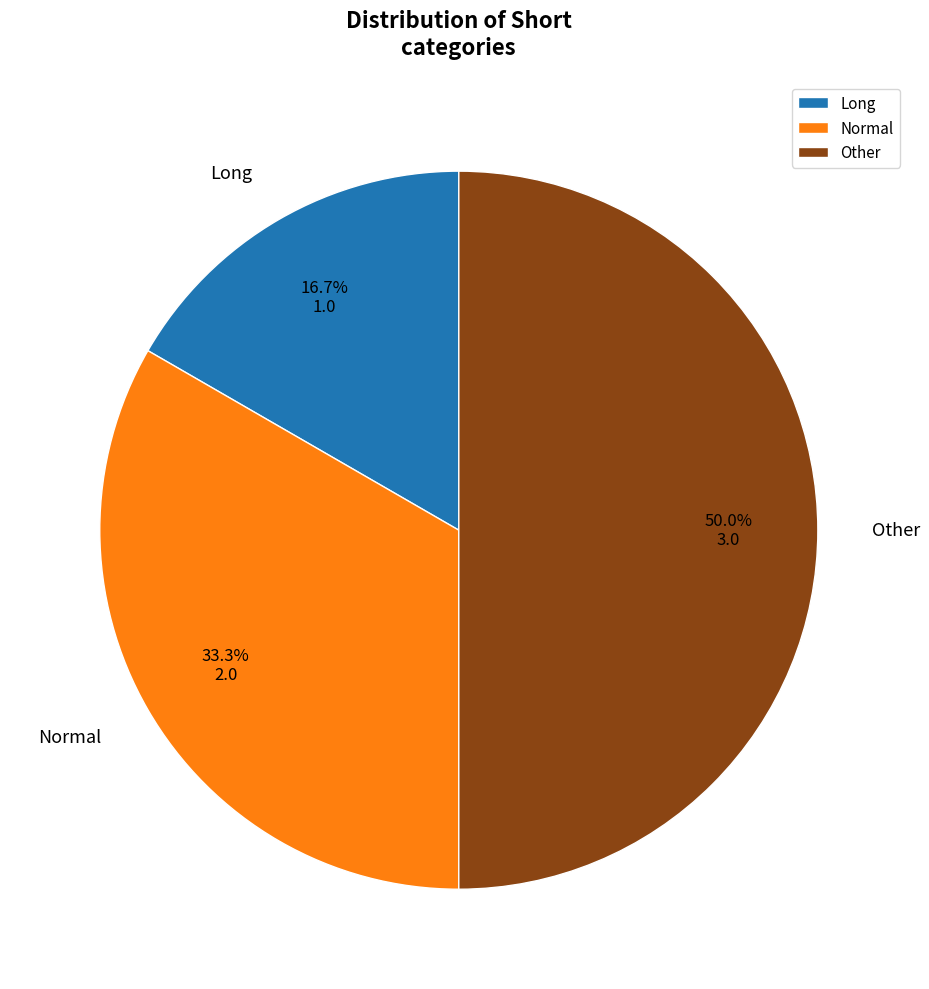

What portion of the pie excludes Long?

83.3%